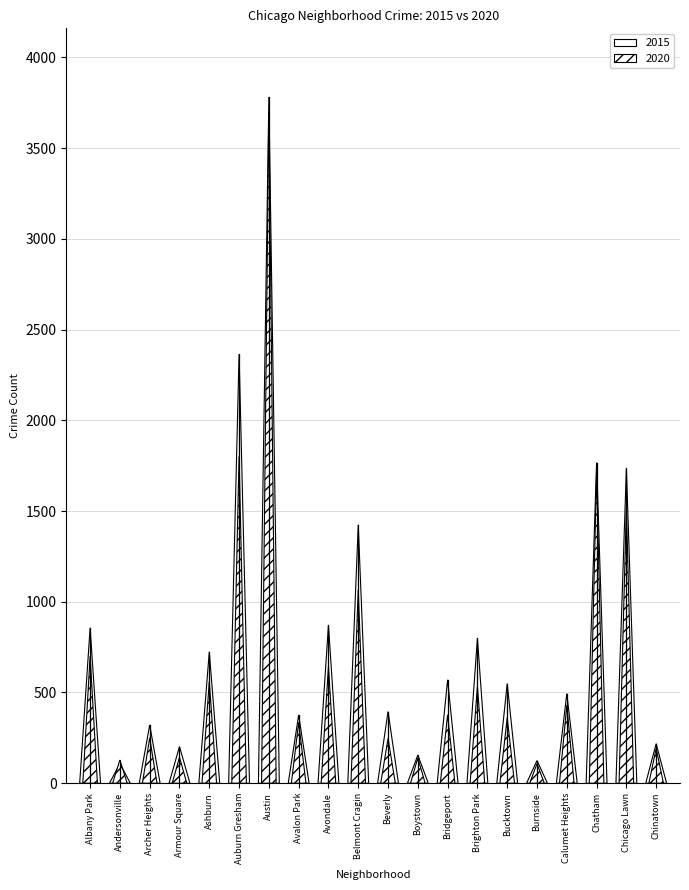

List the series in order of their peak value, lowest first.

2020, 2015